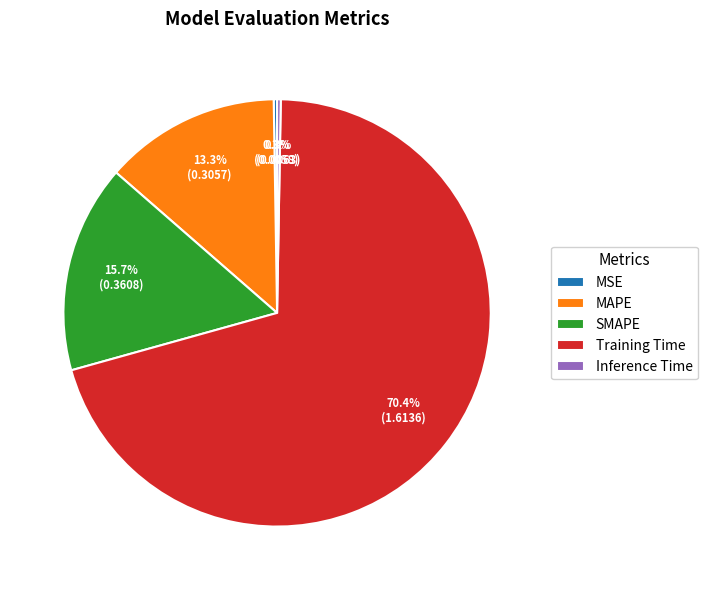

What percentage is NOT represented by MAPE?

86.7%